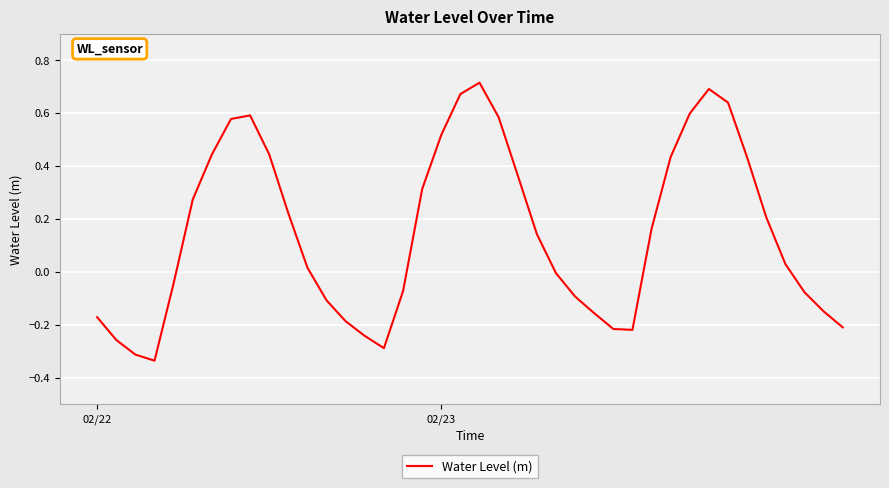

List the labels in order of value, largest first.

20, 32, 19, 33, 31, 8, 21, 7, 18, 9, 6, 30, 34, 22, 17, 5, 10, 35, 29, 23, 36, 11, 24, 4, 16, 37, 25, 12, 38, 26, 02/22, 13, 39, 27, 28, 14, 02/23, 15, 2, 3